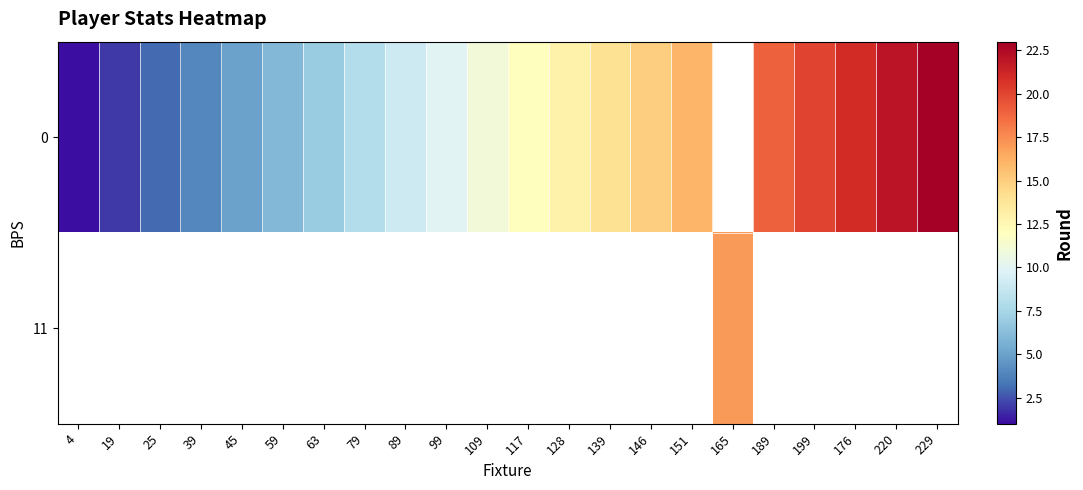

Where is 0 nearest to the value 12?

117